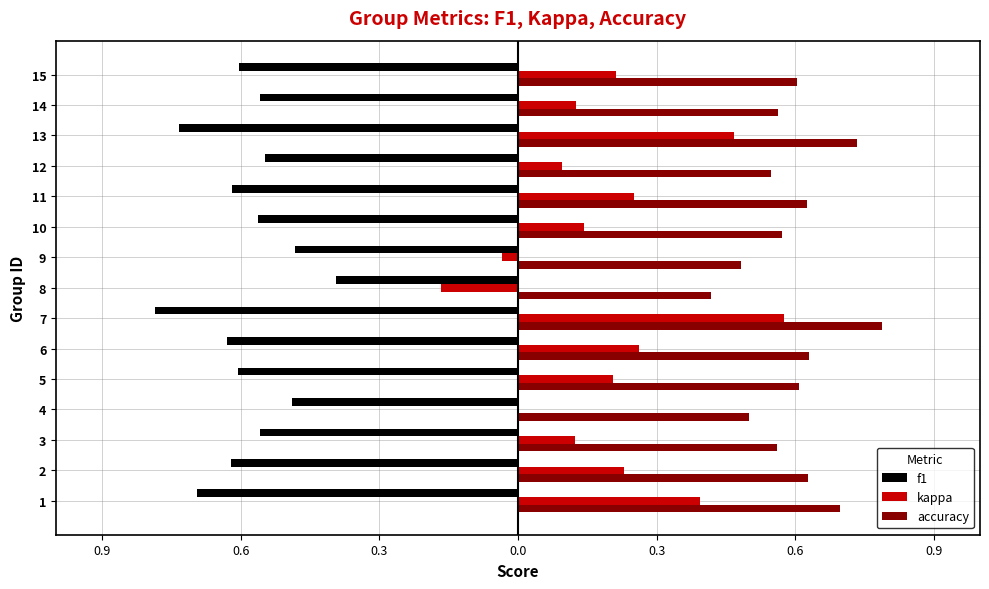

What are all the series names shown in the legend?

f1, kappa, accuracy